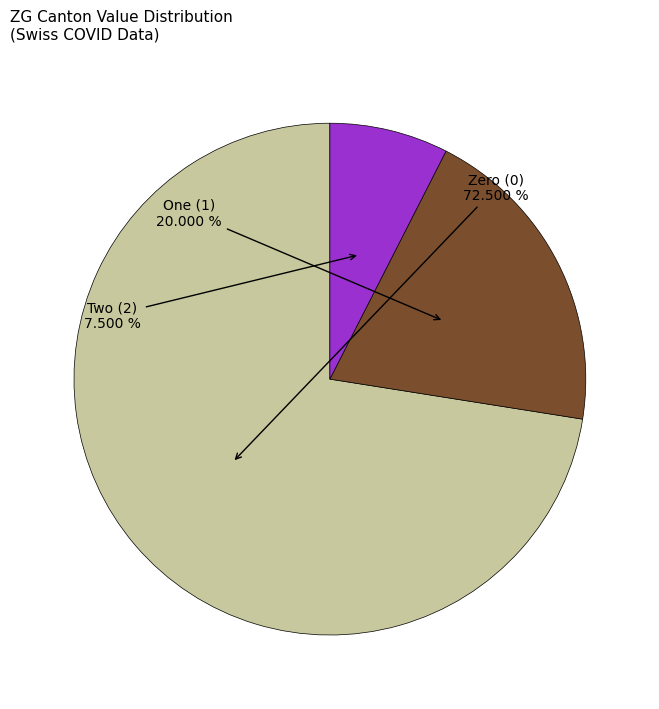

Is there a majority slice in this chart?

Yes